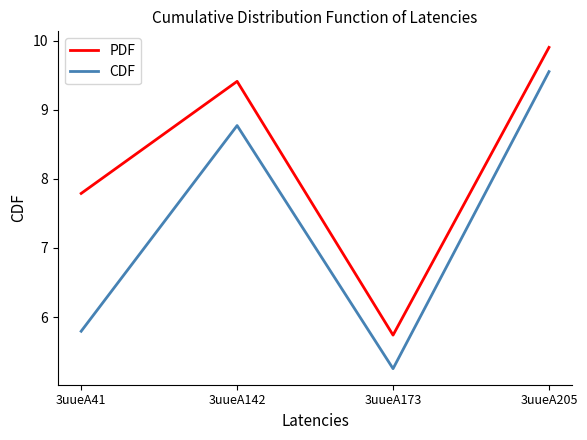

Which series has the largest range (max minus min)?

CDF